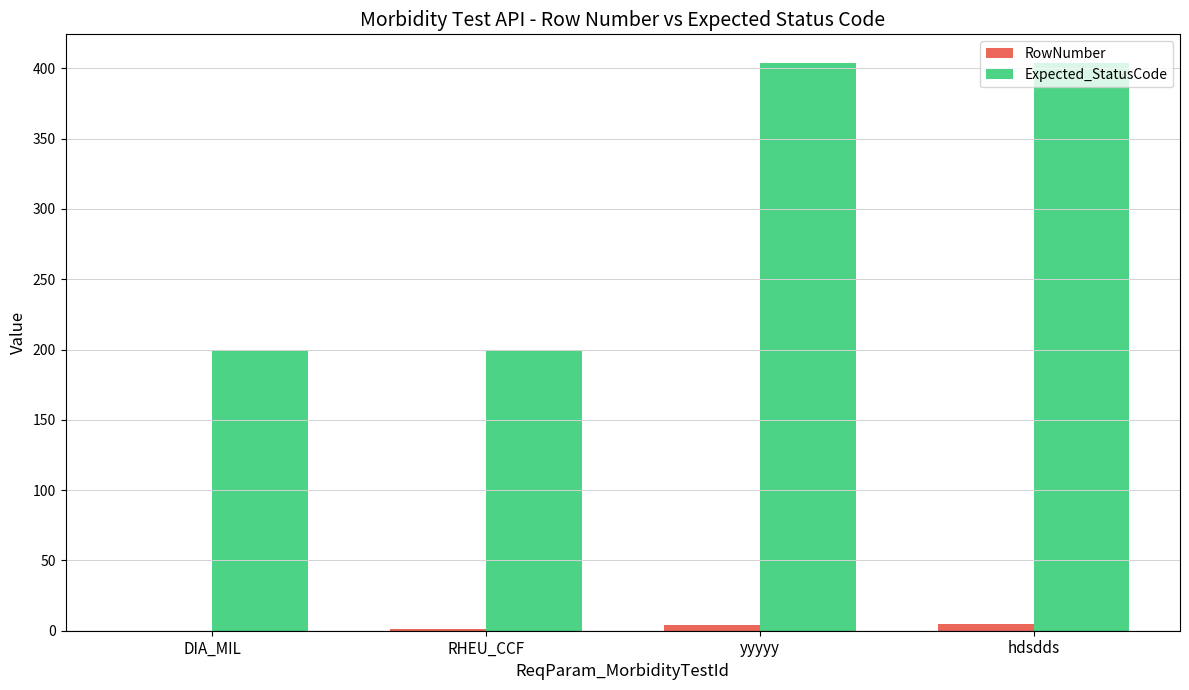

What is the spread (max minus min) of values at yyyyy?

400